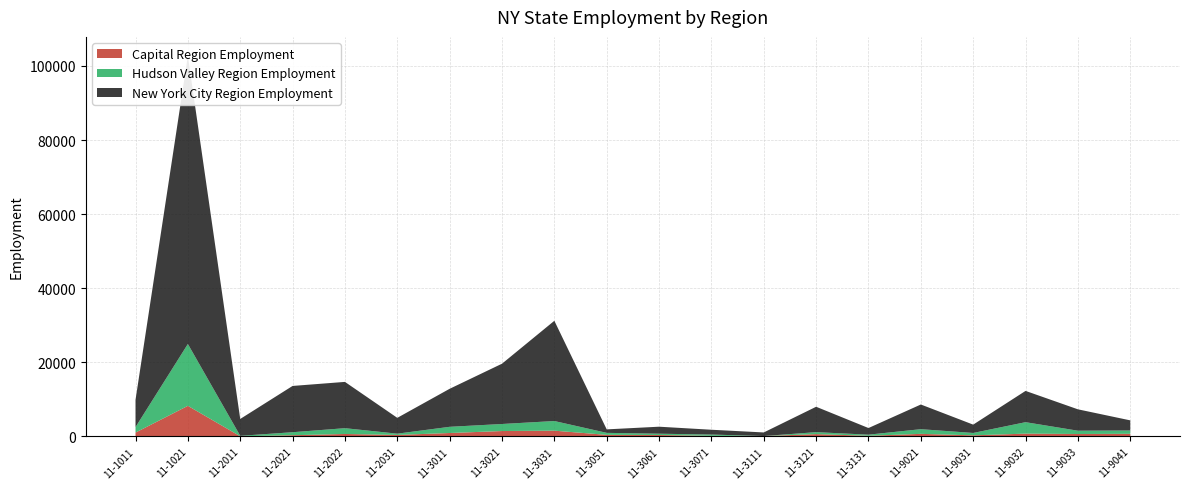

Reading left to right, list all the values displayed in this chart.

Capital Region Employment: 11-1011=1050	11-1021=8270	11-2011=60	11-2021=340	11-2022=680	11-2031=420	11-3011=940	11-3021=1470	11-3031=1570	11-3051=440	11-3061=400	11-3071=170	11-3111=120	11-3121=640	11-3131=190	11-9021=710	11-9031=310	11-9032=770	11-9033=670	11-9041=720
Hudson Valley Region Employment: 11-1011=1480	11-1021=16690	11-2011=120	11-2021=810	11-2022=1560	11-2031=340	11-3011=1670	11-3021=1900	11-3031=2600	11-3051=540	11-3061=350	11-3071=350	11-3111=0	11-3121=530	11-3131=300	11-9021=1260	11-9031=640	11-9032=3090	11-9033=890	11-9041=900
New York City Region Employment: 11-1011=7350	11-1021=77730	11-2011=4550	11-2021=12490	11-2022=12490	11-2031=4270	11-3011=10260	11-3021=16270	11-3031=27050	11-3051=940	11-3061=1890	11-3071=1300	11-3111=970	11-3121=6850	11-3131=1790	11-9021=6660	11-9031=2250	11-9032=8440	11-9033=5770	11-9041=2730